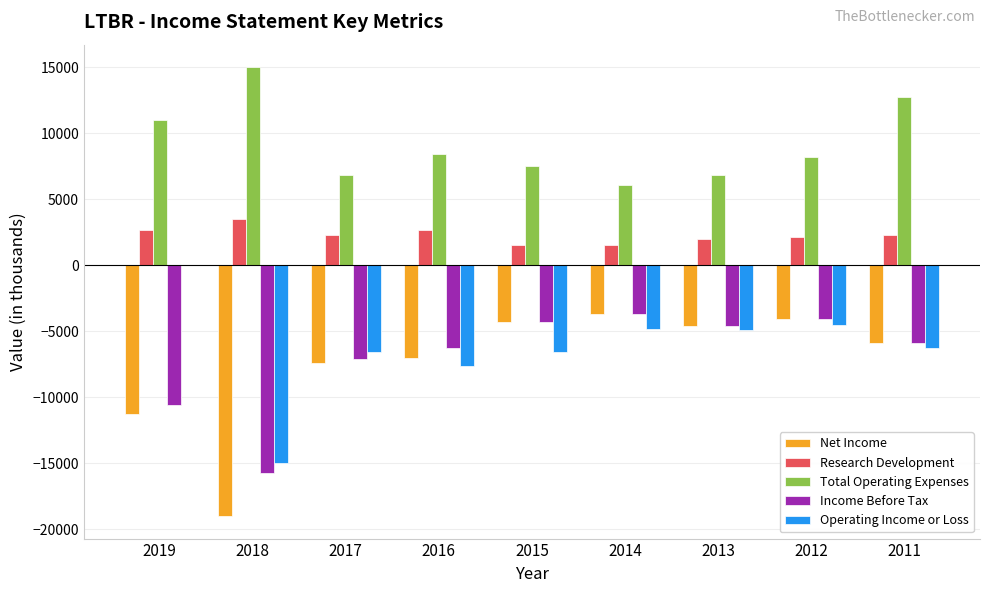

What is the highest value of the Research Development series?

3500